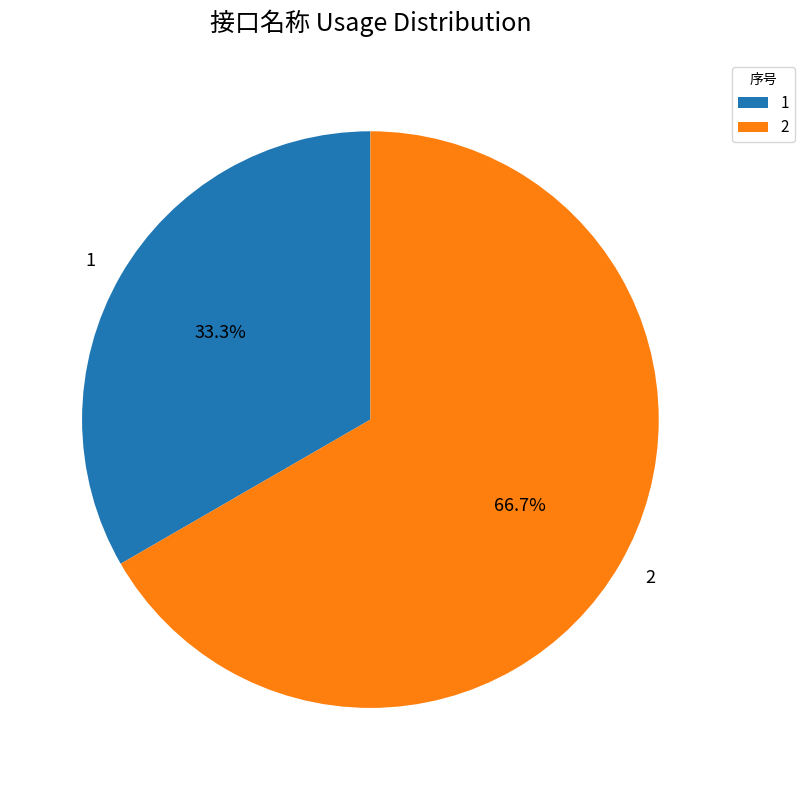

How many segments does this pie chart have?

2